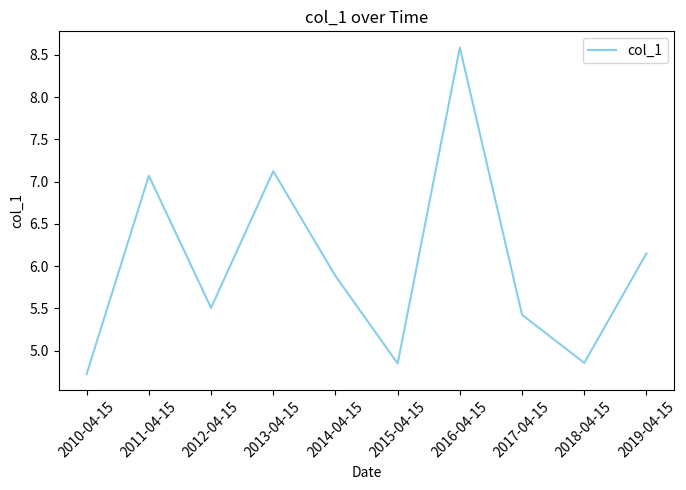

What is the average value?

6.0